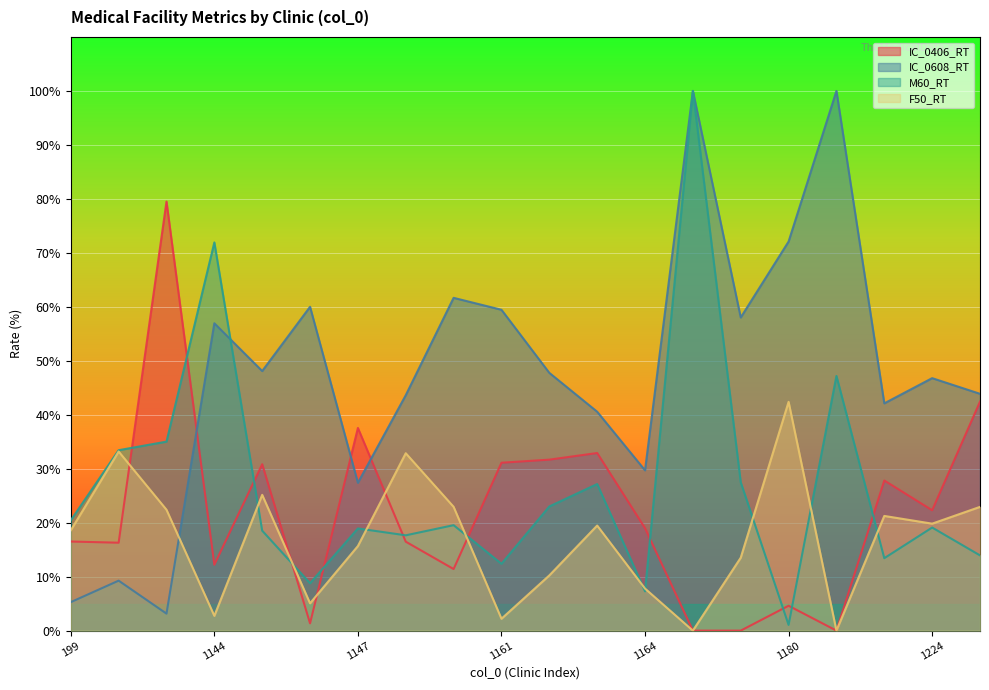

How many values in the F50_RT series exceed 19?

10